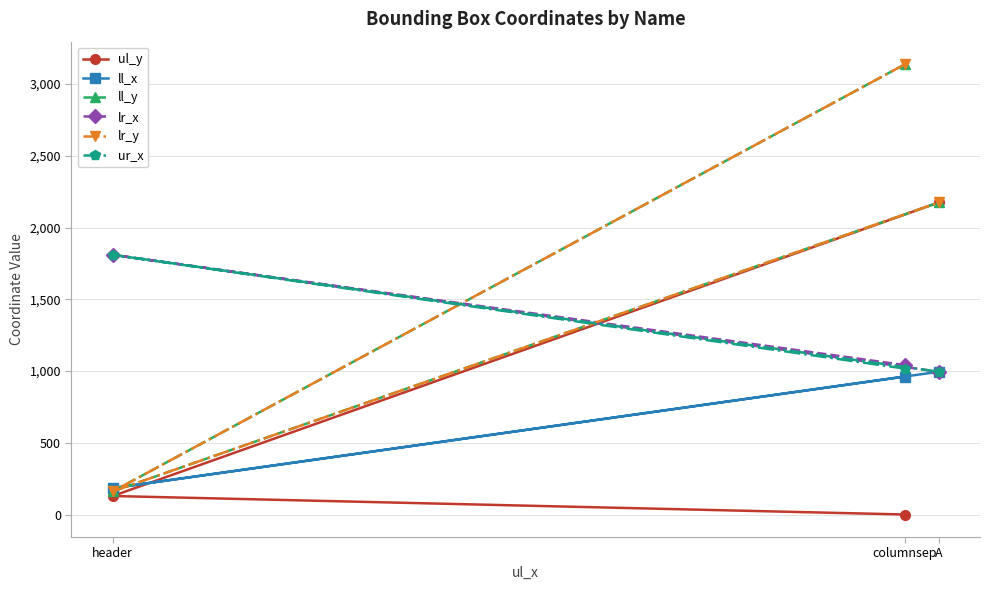

At which label does ll_x first exceed 962?

A